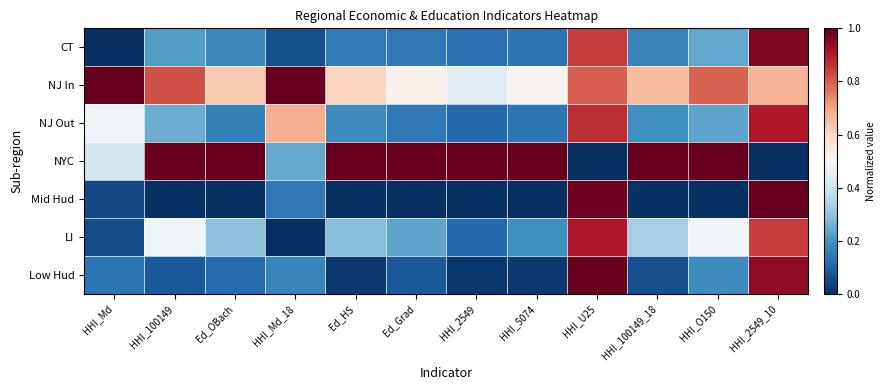

What is the maximum value shown in the chart?

1.0